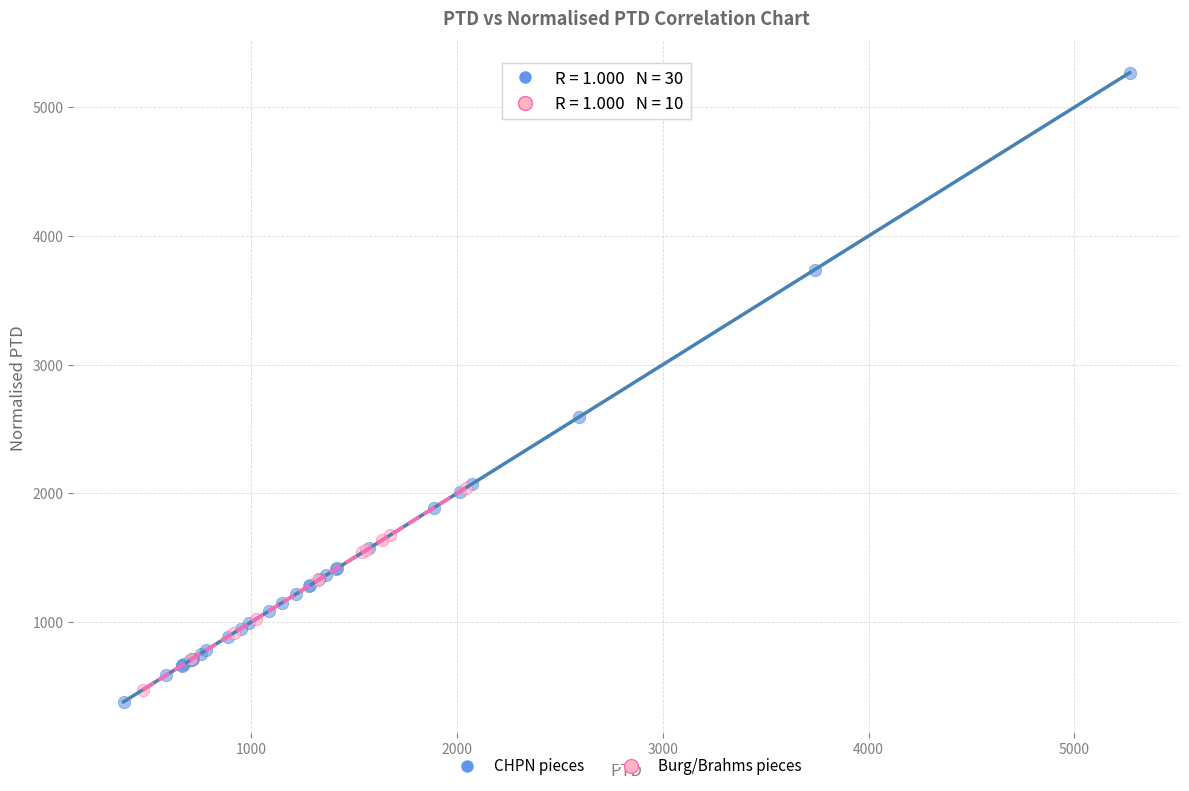

What are all the series names shown in the legend?

CHPN pieces, Burg/Brahms pieces